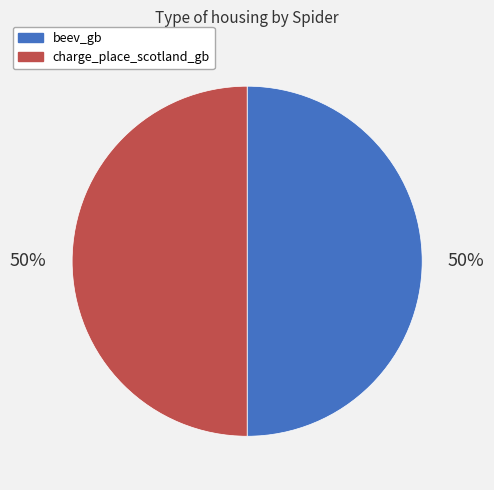

To the nearest percent, what percentage of the pie is charge_place_scotland_gb?

50%